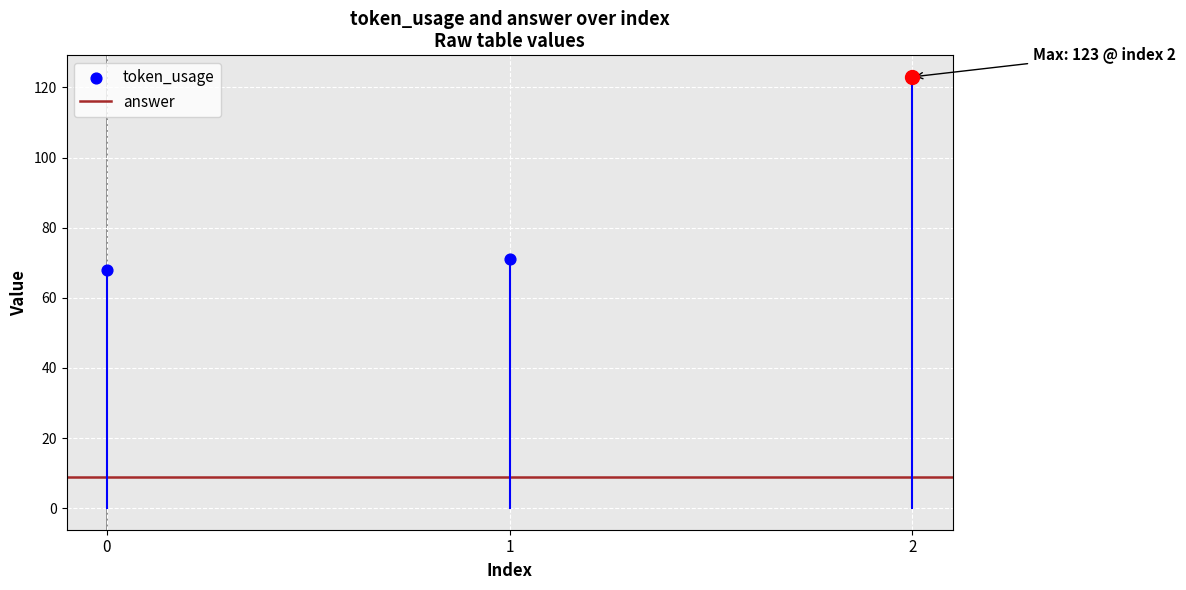

Which has a higher value, 2 or 0?

2